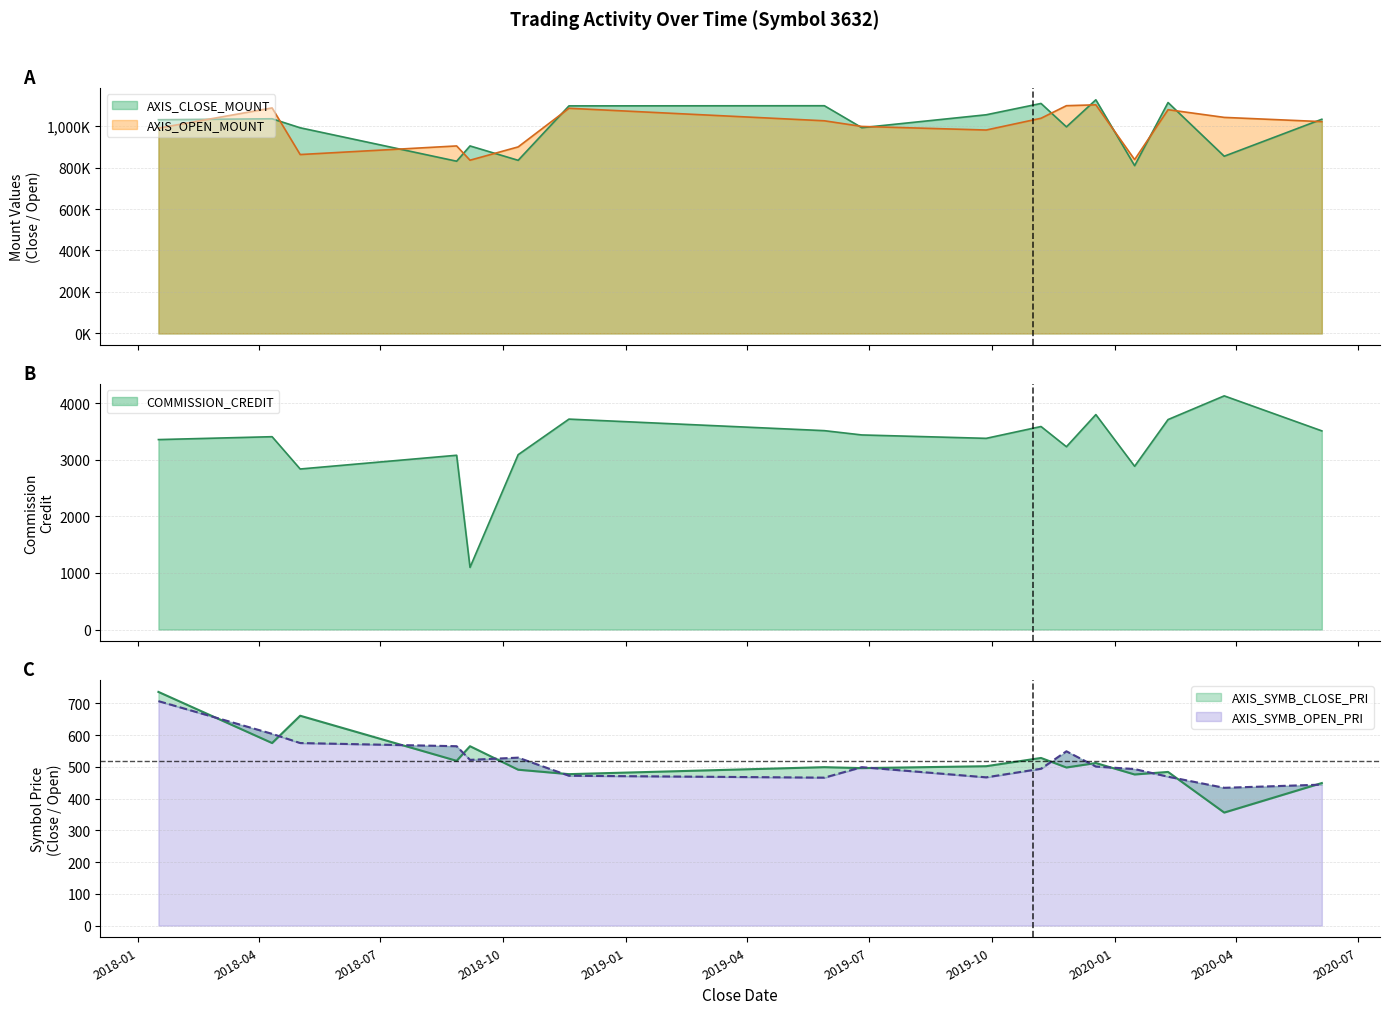

What is the sum of all AXIS_CLOSE_MOUNT values?

16907800